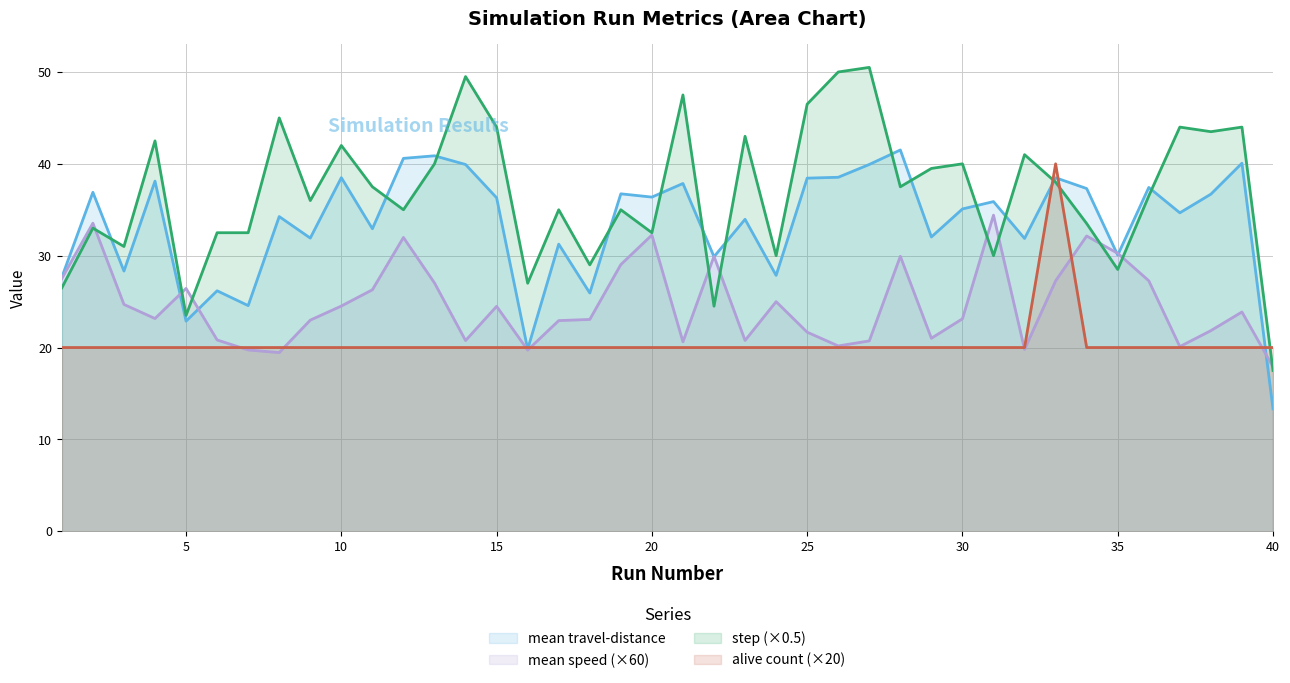

The count persons with [ state = alive ] series shows 20.0 at 24. True or false?

True